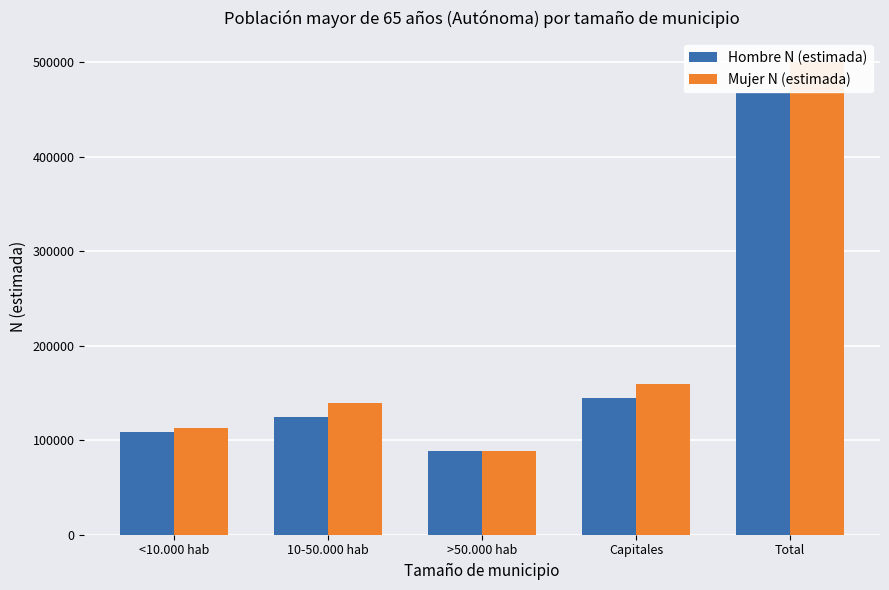

What is the label of the 2nd bar from the left?

10-50.000 hab